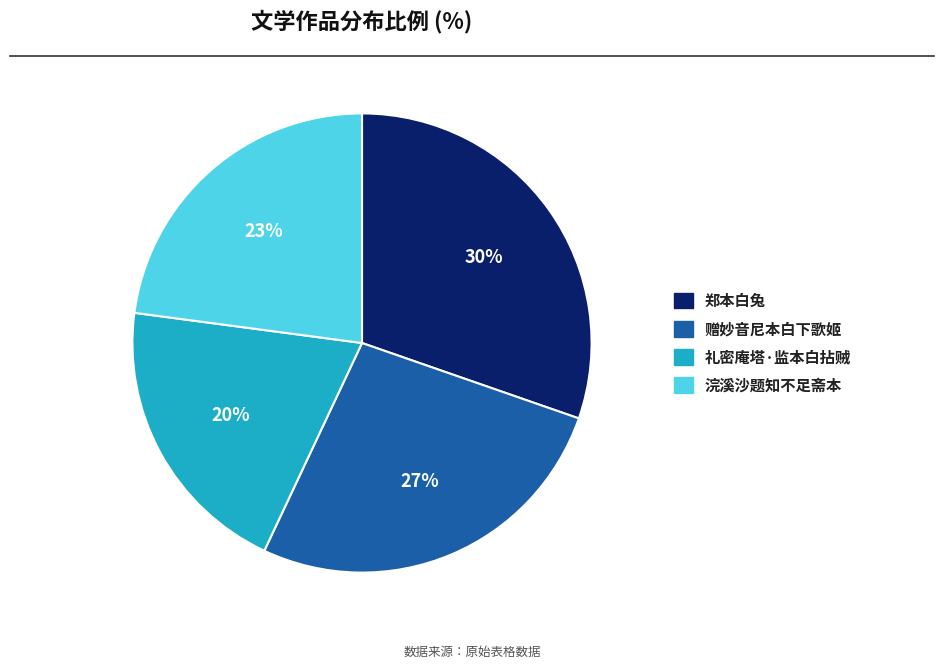

Is there any slice that represents more than half of the pie?

No